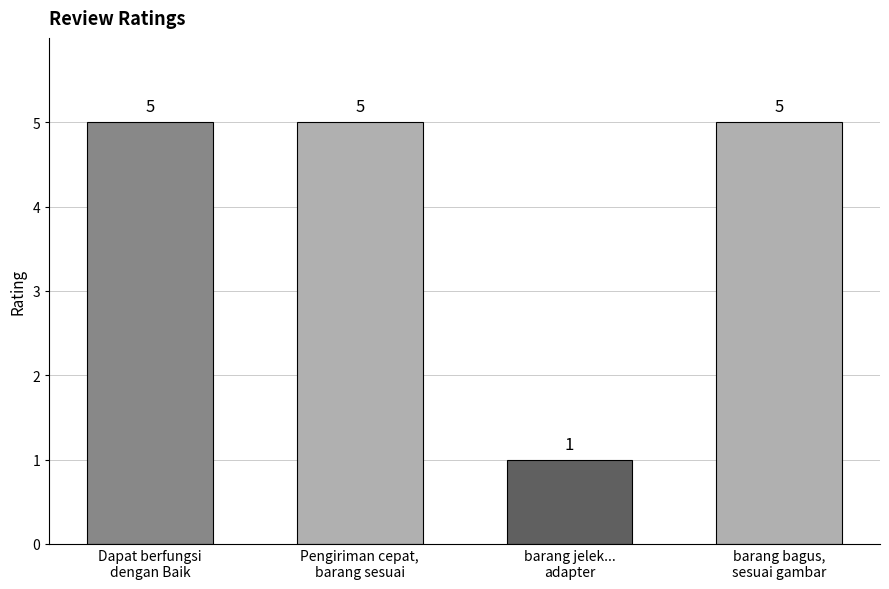

What is the label of the 1st bar from the right?

barang bagus,
sesuai gambar